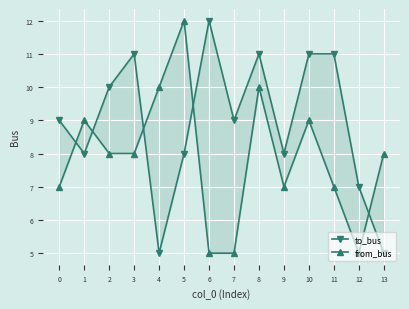

What is the value of the from_bus point at the 8th from the left?

5